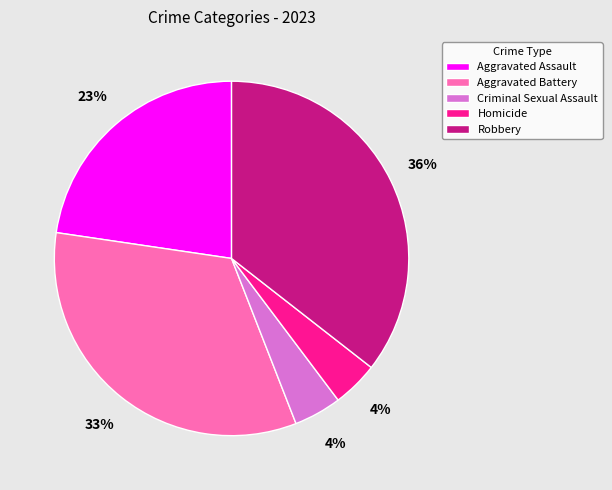

Is it true that Aggravated Battery is 22% of the pie?

False